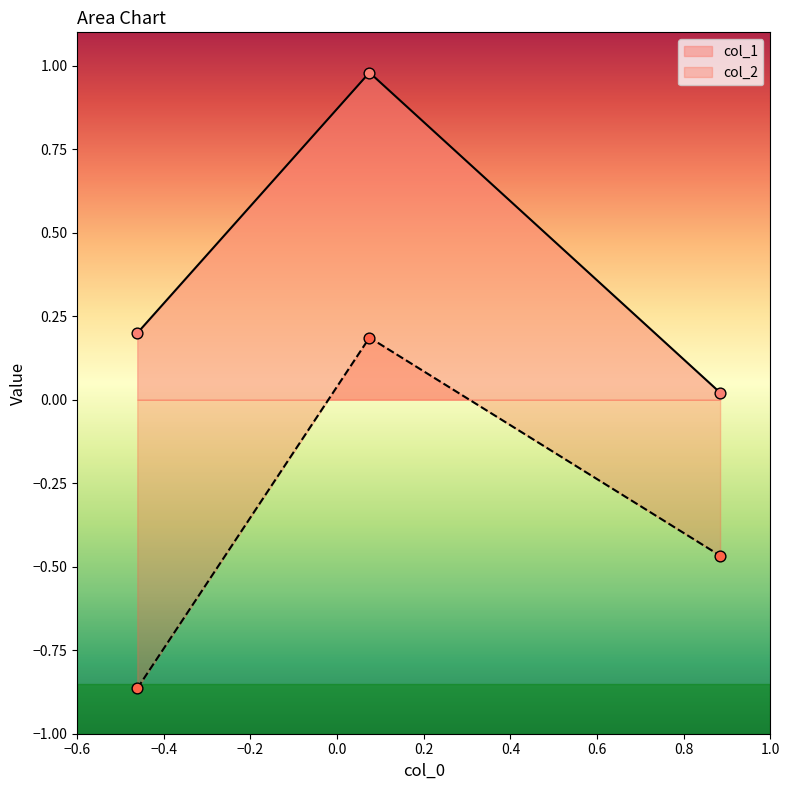

At how many categories does at least one series exceed 0?

3